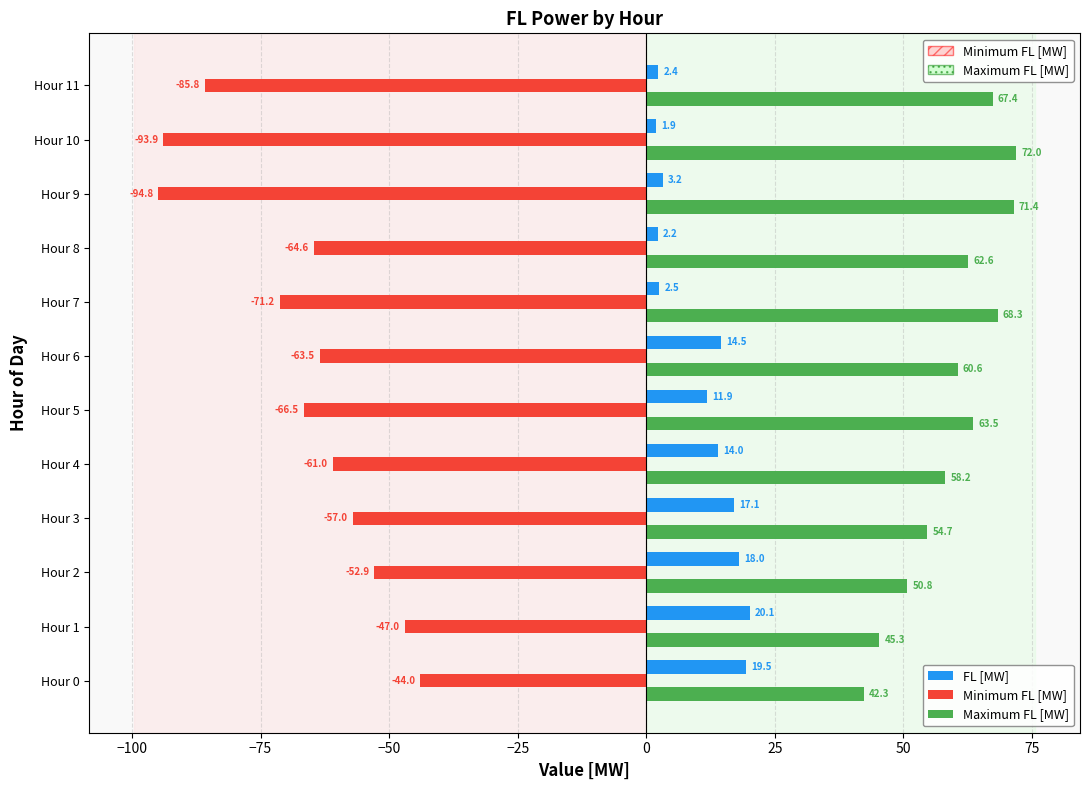

The Minimum FL [MW] series shows -24.4 at Hour 2. True or false?

False